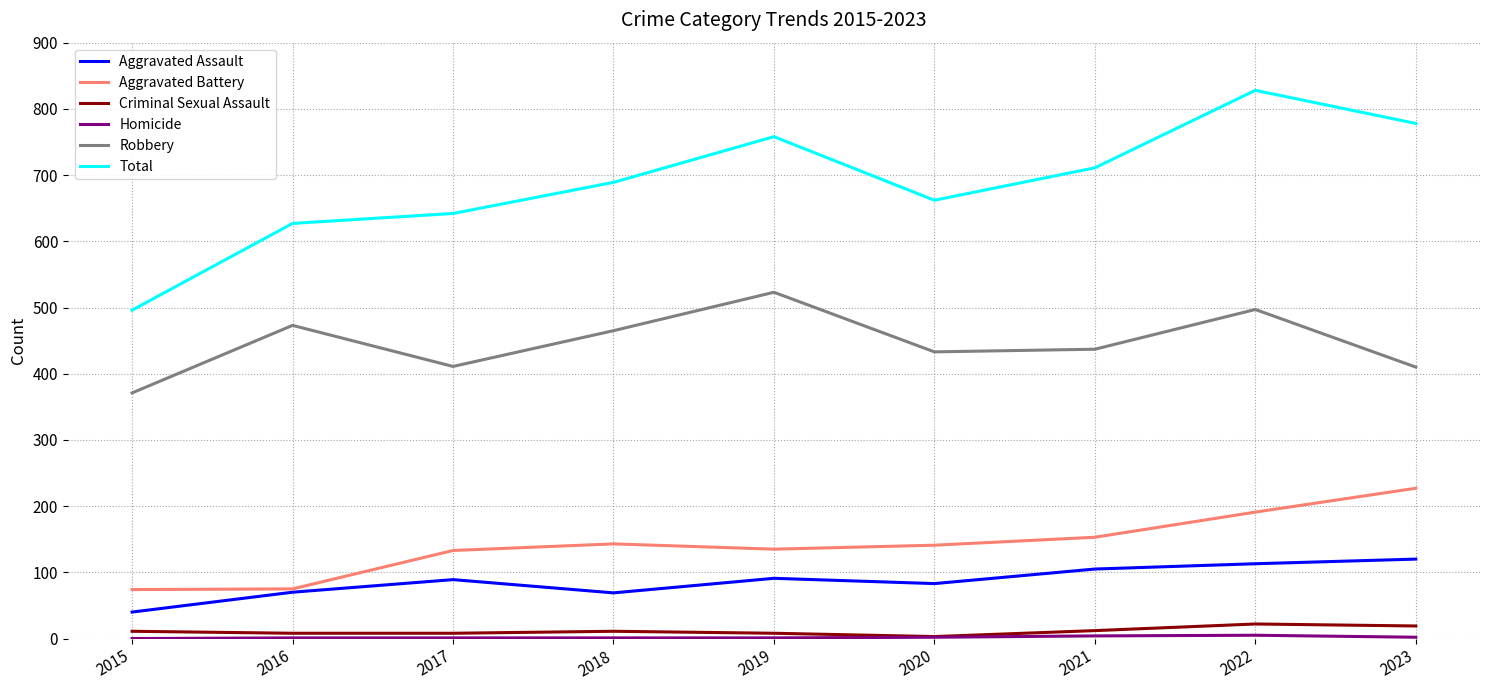

Is the value of Total at 2016 greater than the value of Robbery at 2023?

Yes